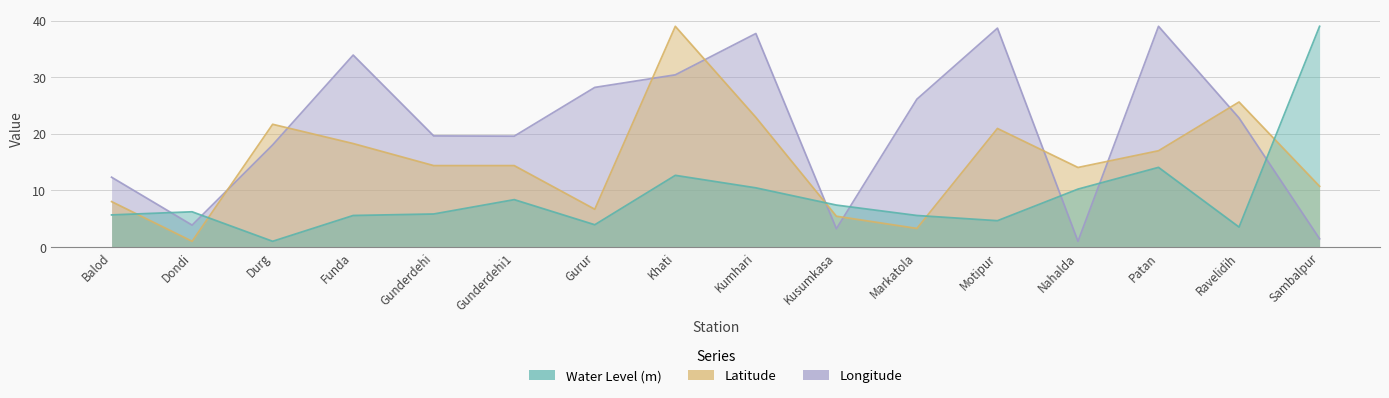

At which label is Water Level (m) closest to 20?

Patan